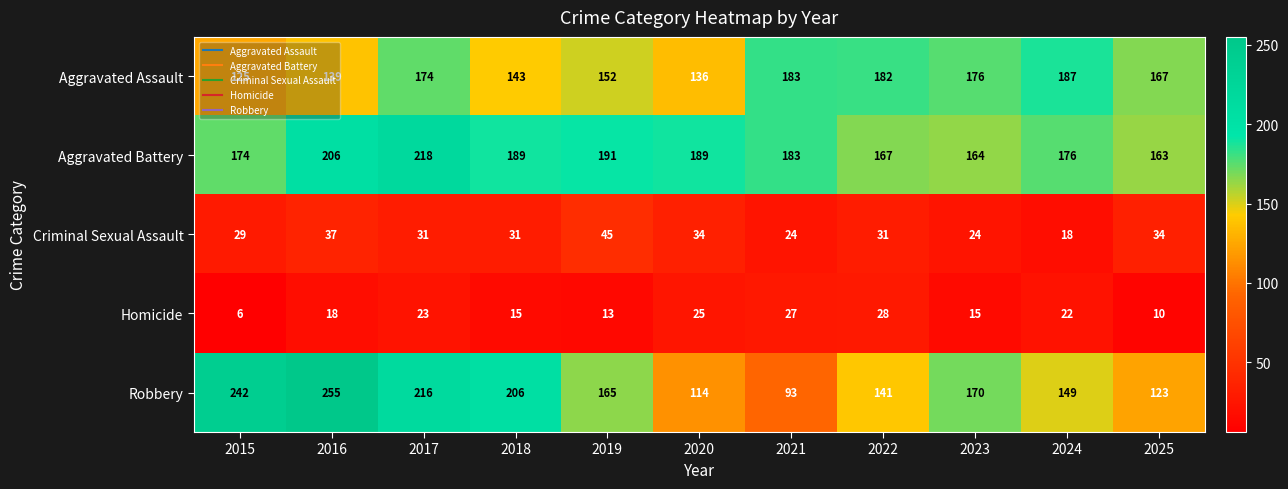

At which label does Aggravated Battery first exceed 183?

2016